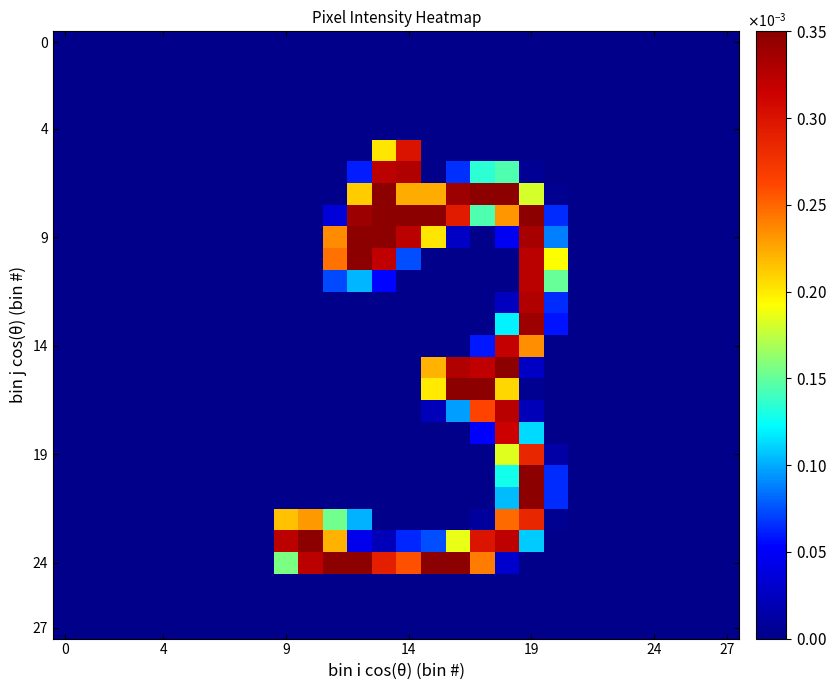

At how many categories does at least one series exceed 0?

12